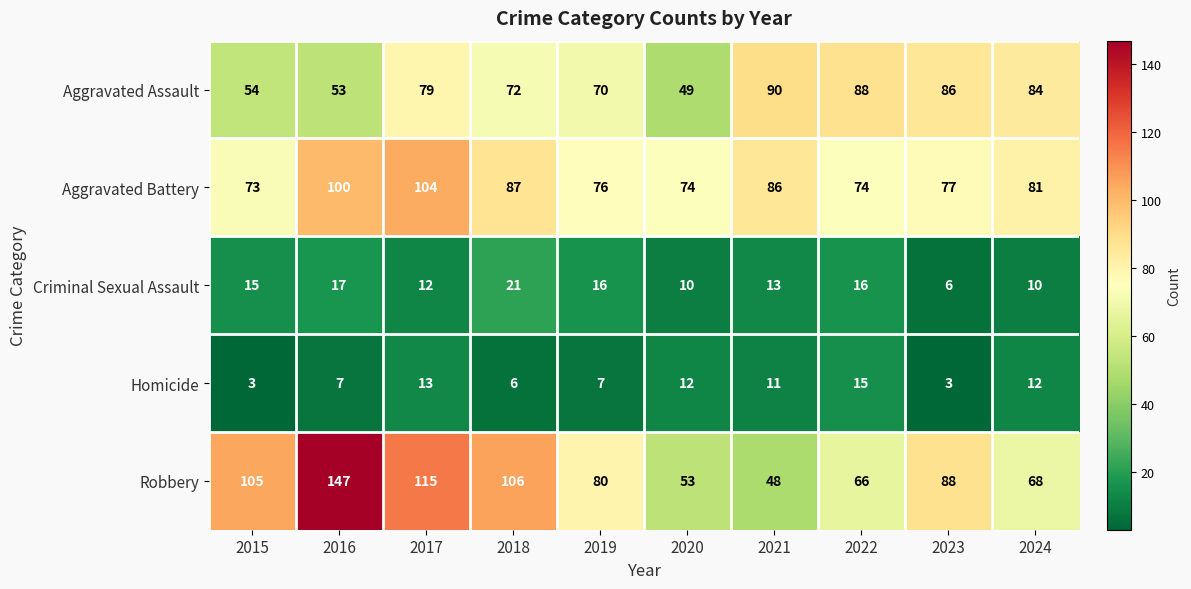

What is the difference between the second highest and second lowest values in the Robbery series?

62